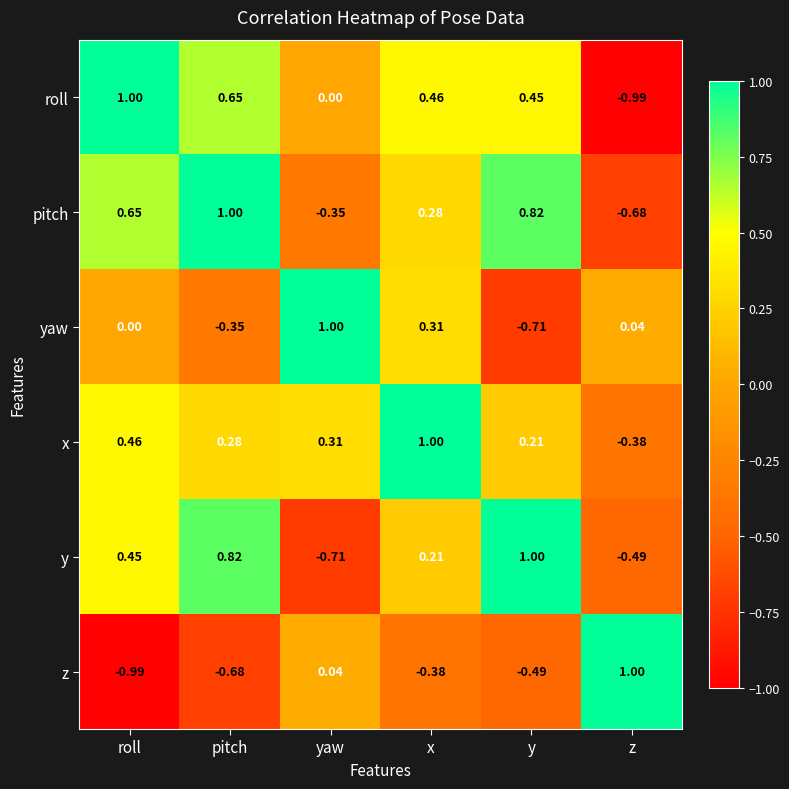

Which series changed the most between pitch and yaw?

y